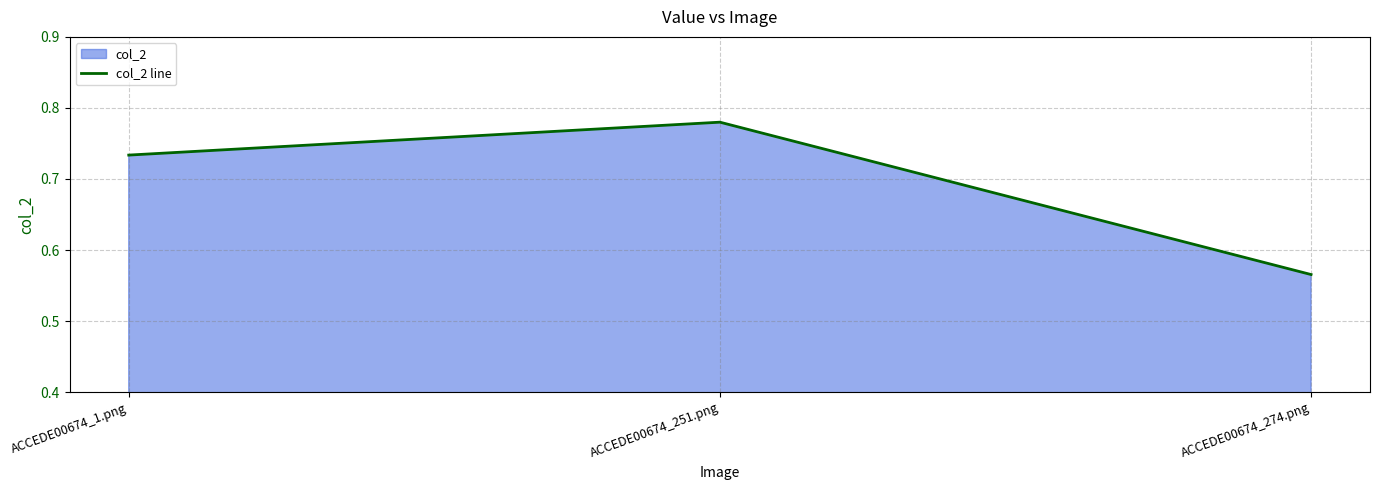

What is the difference between the maximum and minimum values?

0.2